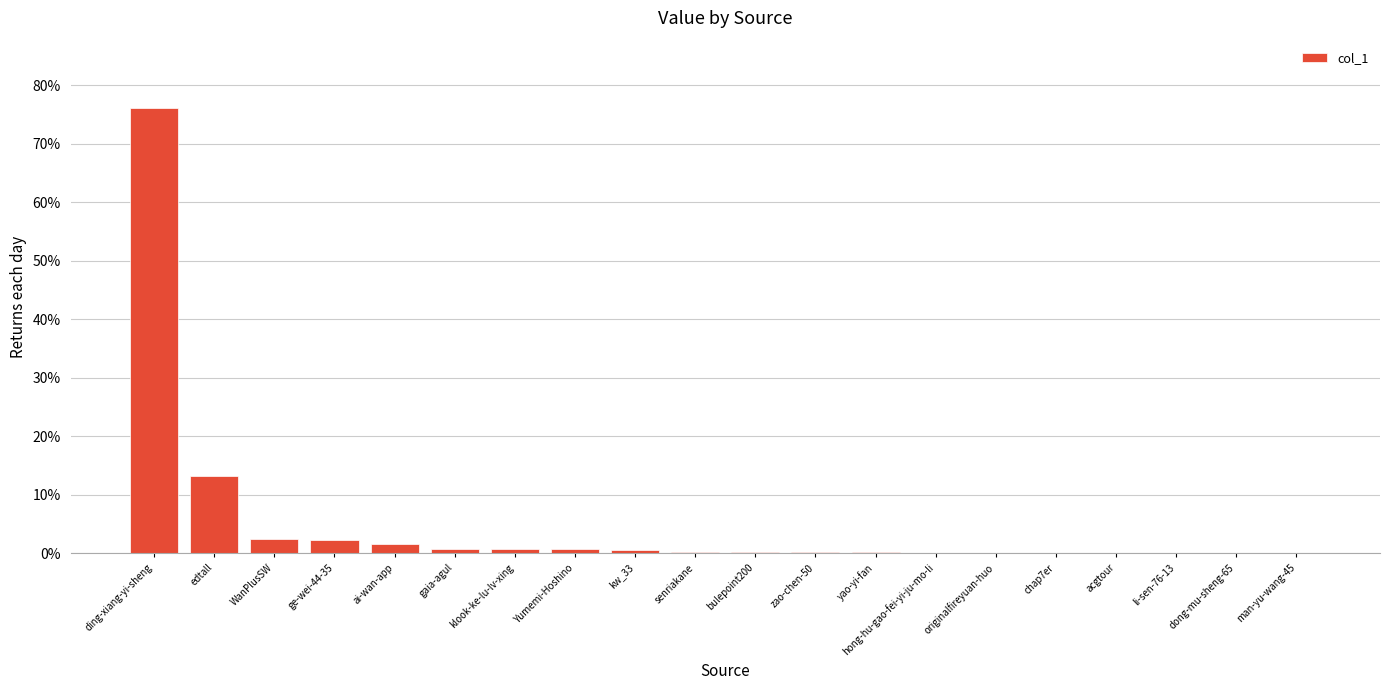

Reading left to right, extract all data points from this chart.

ding-xiang-yi-sheng=0.8	edtall=0.1	WanPlusSW=0.0	ge-wei-44-35=0.0	ai-wan-app=0.0	gaia-agul=0.0	klook-ke-lu-lv-xing=0.0	Yumemi-Hoshino=0.0	kw_33=0.0	senriakane=0.0	bulepoint200=0.0	zao-chen-50=0.0	yao-yi-fan=0.0	hong-hu-gao-fei-yi-ju-mo-li=0.0	originalfireyuan-huo=0.0	chap7er=0.0	acgtour=0.0	li-sen-76-13=0.0	dong-mu-sheng-65=0.0	man-yu-wang-45=0.0